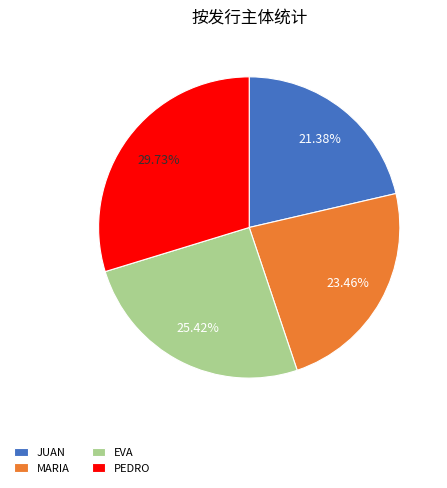

The JUAN slice represents 15% of the pie. True or false?

False